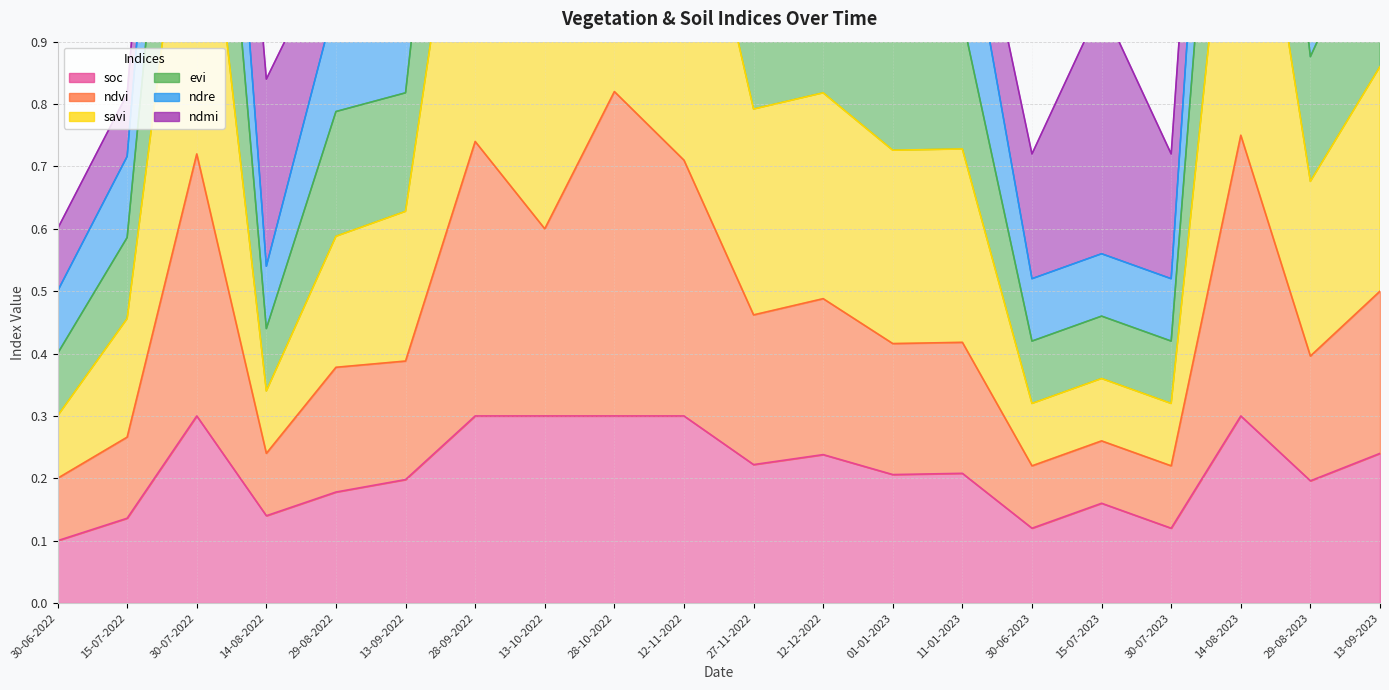

Count the number of categories in the chart.

20